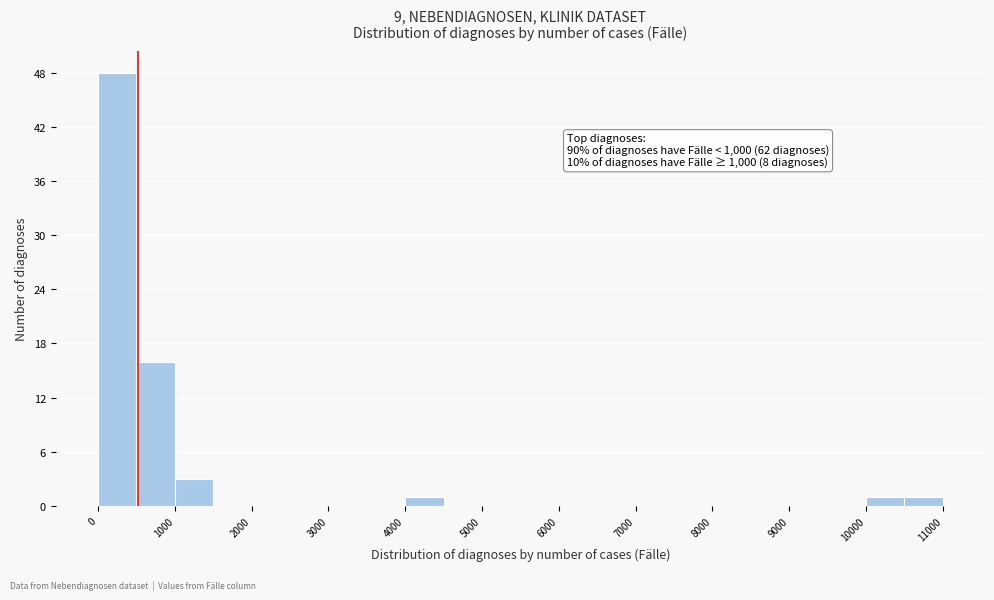

Over which range of the x-axis is the bar tallest?

0 to 500